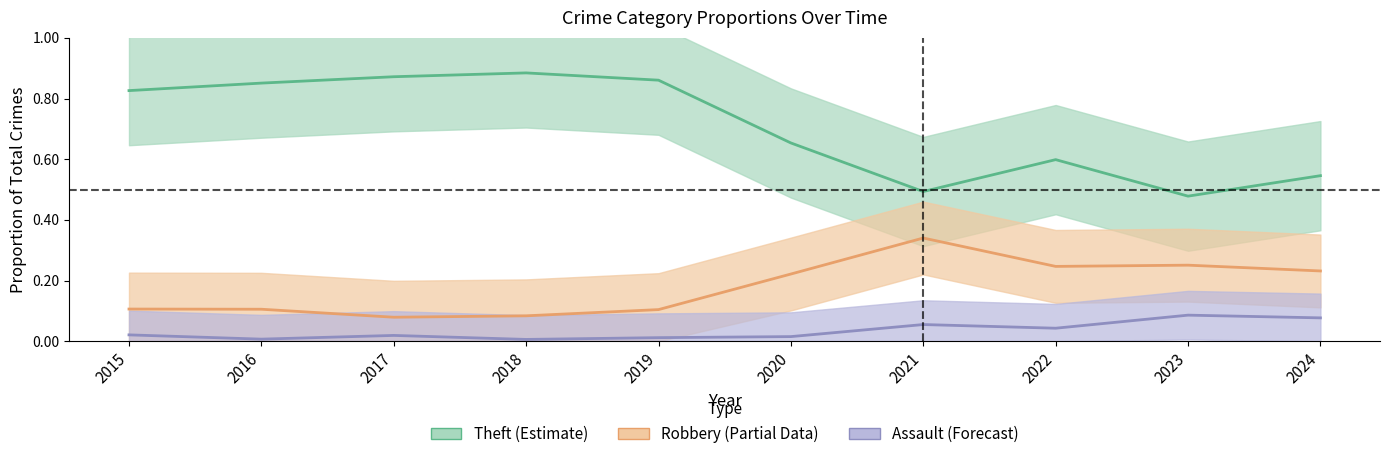

Which series changed the most between 2015 and 2016?

Theft (Estimate)